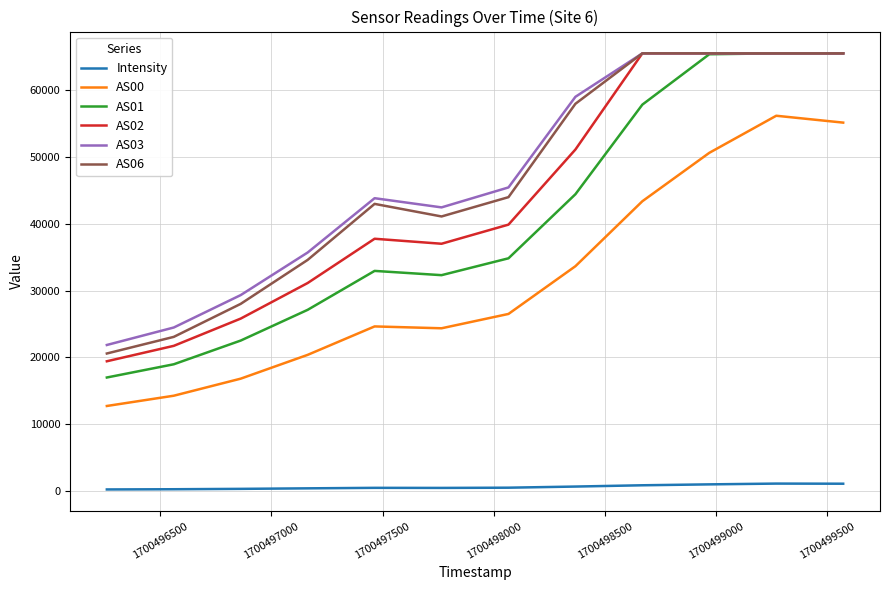

True or false: Intensity and AS03 cross at least once.

False